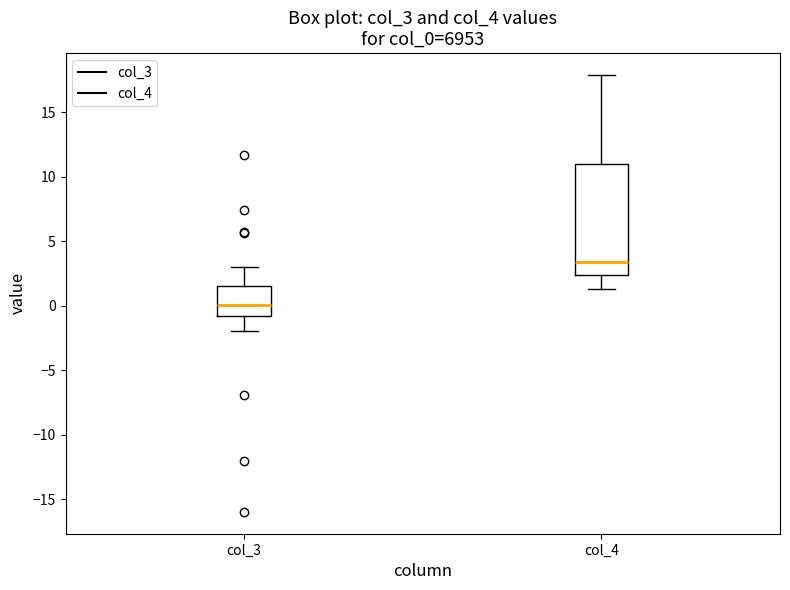

Reading left to right, transcribe this box plot: for each box, give where its median line is, the range the box spans, and where its two whiskers end, as read against the y-axis. The values are not printed on the chart, so give them approximately, as read against the axis.

col_3: median 0.0, box -1.0 to 1.5, whiskers -2.0 to 3.0
col_4: median 3.5, box 2.5 to 11.0, whiskers 1.5 to 18.0